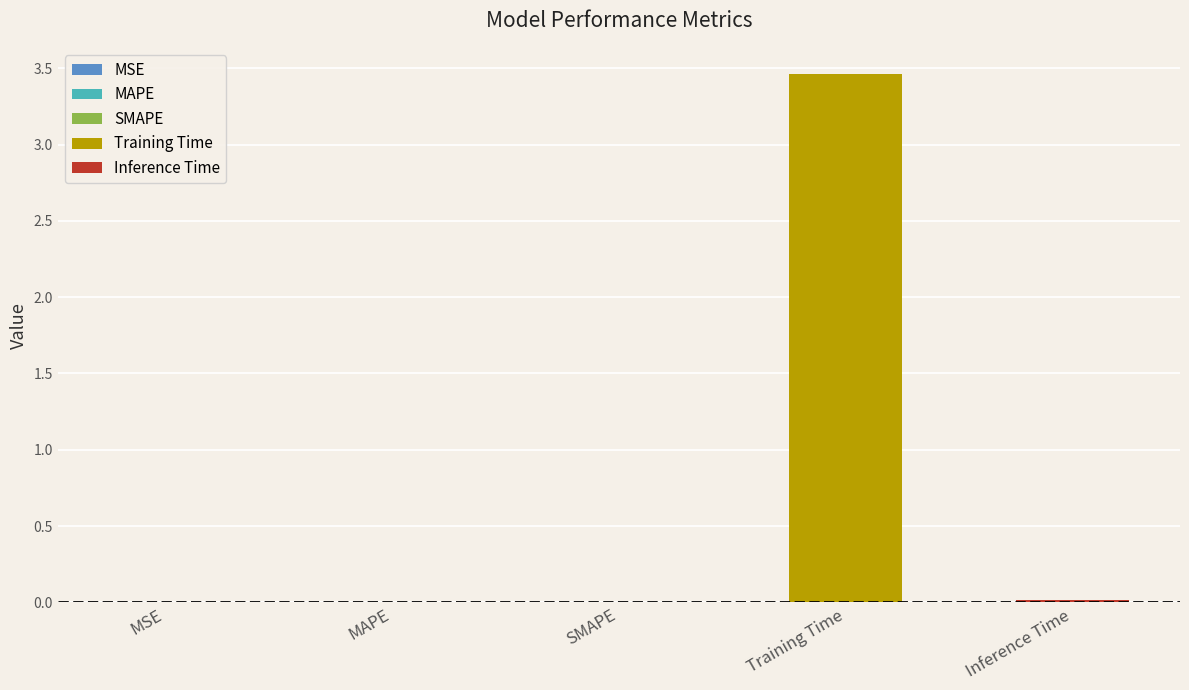

List the labels in order of value, smallest first.

MSE, MAPE, SMAPE, Inference Time, Training Time